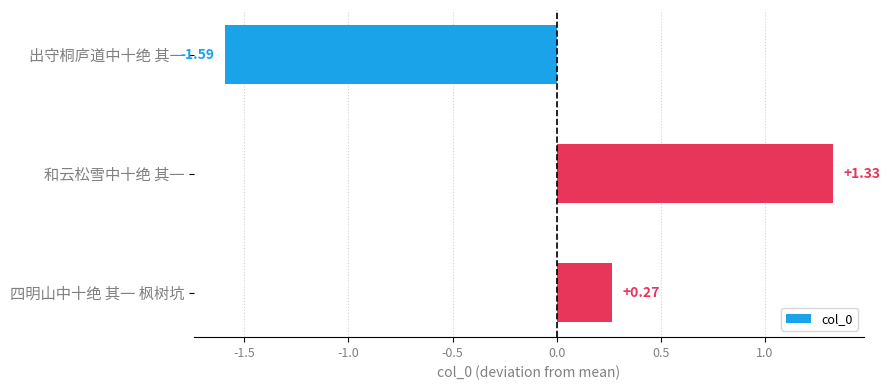

What is the difference between the maximum and minimum values?

292392.0